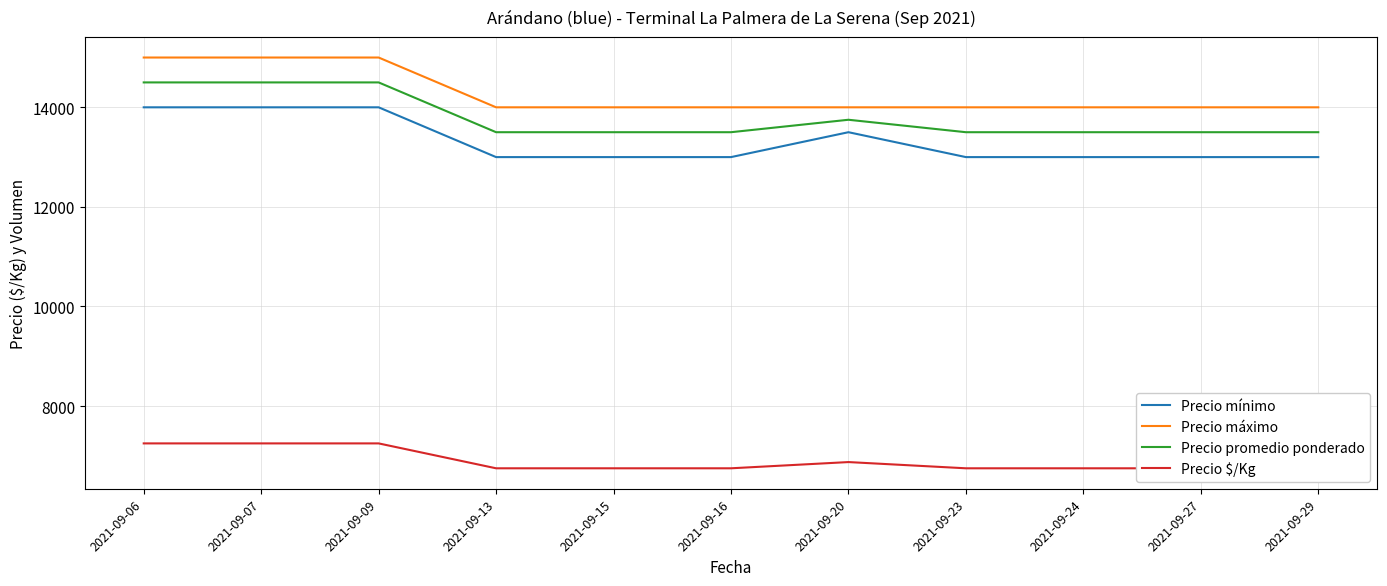

What is the difference between the maximum and minimum values in the Precio máximo series?

1000